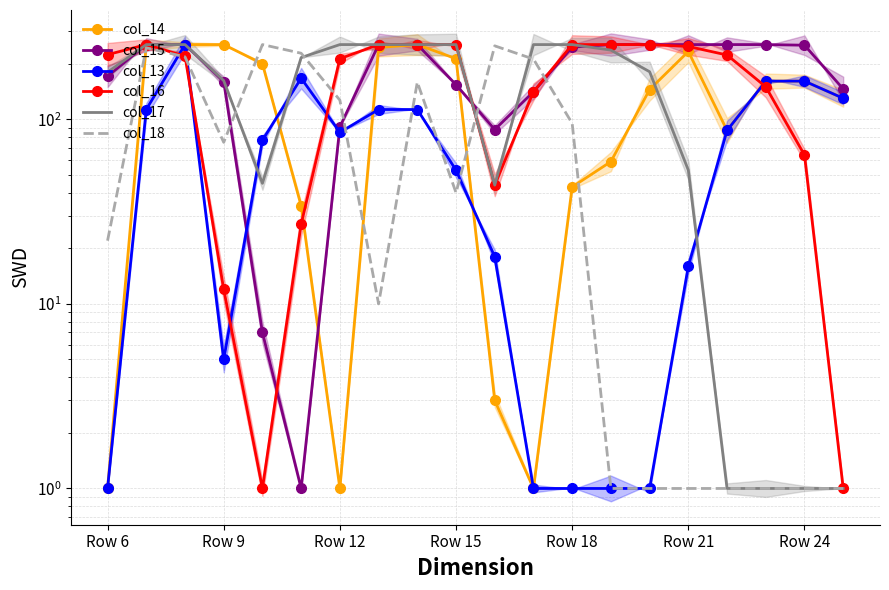

Rank the series by their maximum value, from highest to lowest.

col_14, col_15, col_13, col_16, col_17, col_18